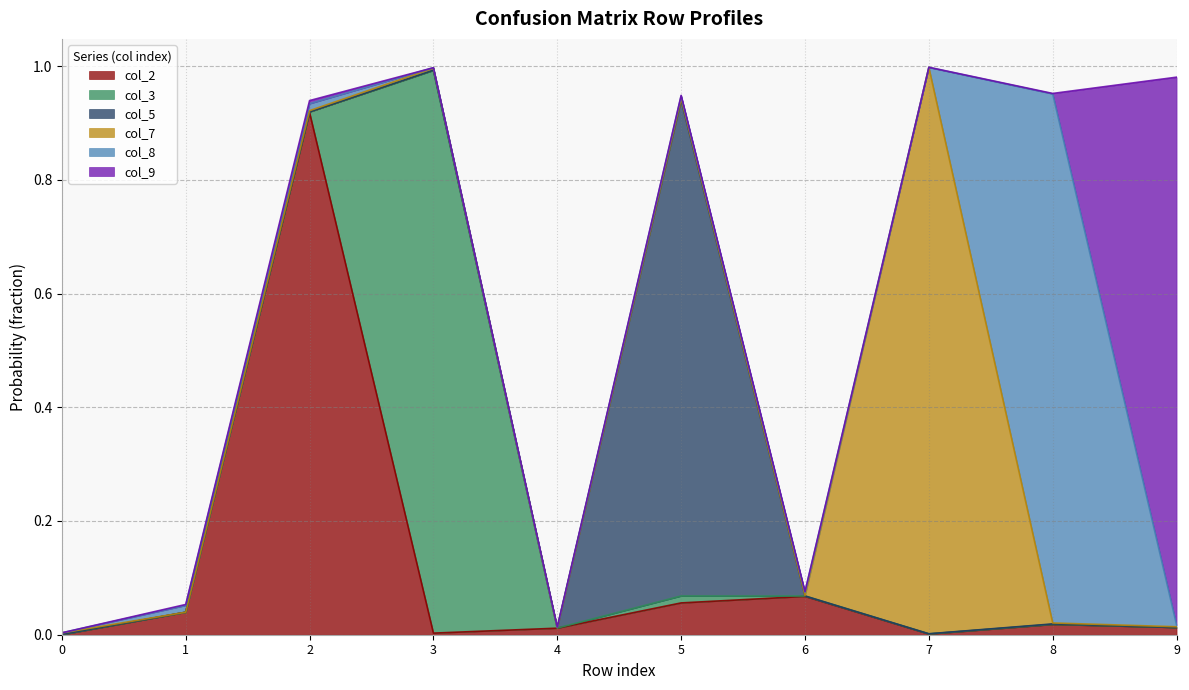

What value does the col_7 series have at 7?

1.0